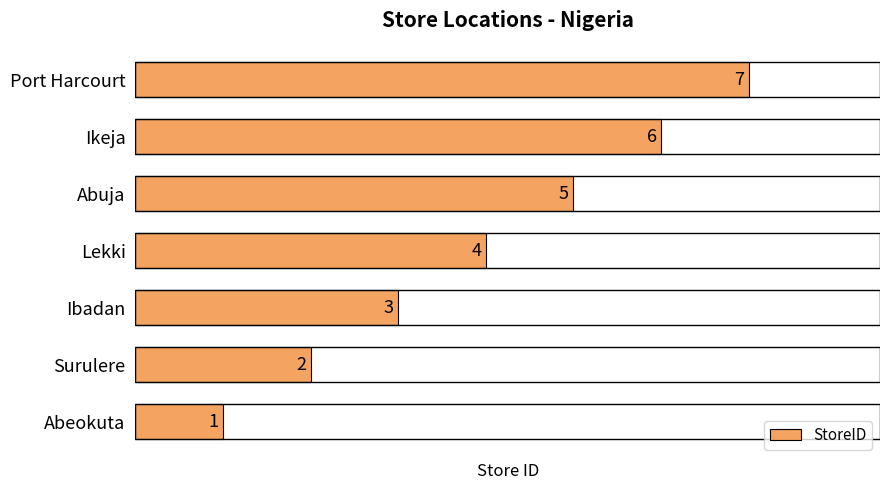

The chart shows a value of 7 at Abuja. True or false?

False